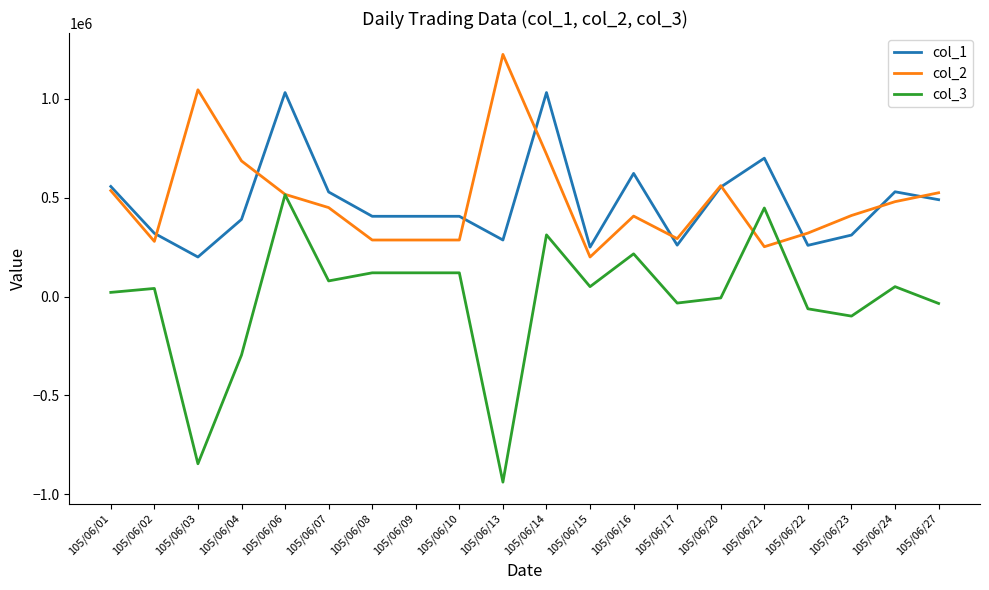

What is the sum of all col_2 values?

9766000